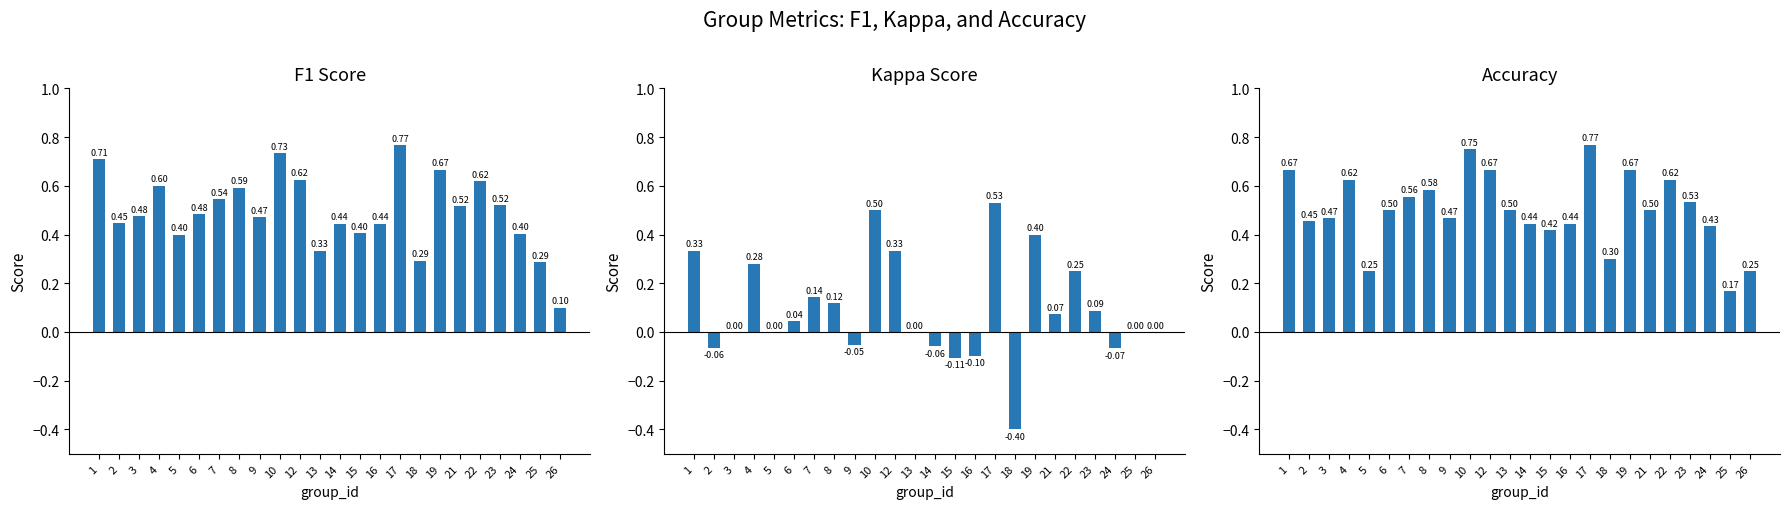

How many bars are there in each group?

3